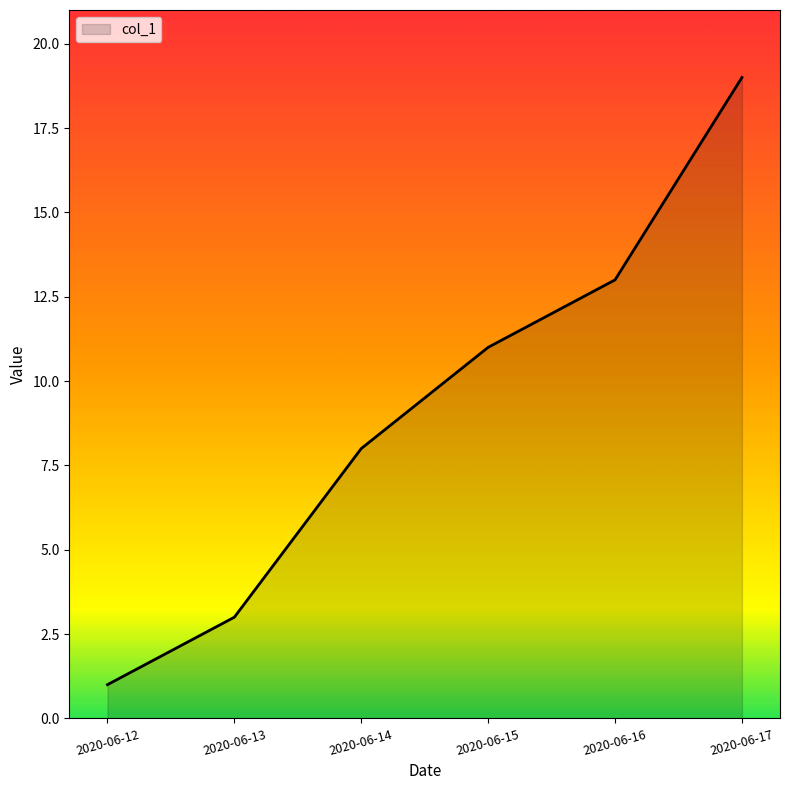

Reading left to right, extract all data points from this chart.

1	3	8	11	13	19